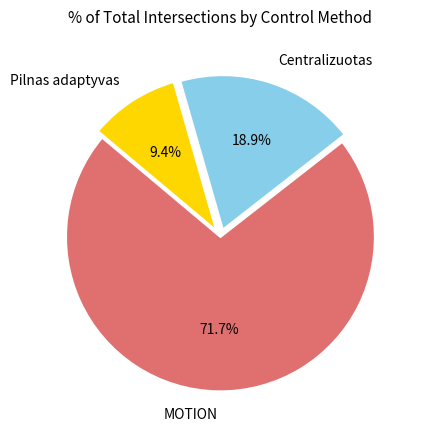

How many slices are in this pie chart?

3